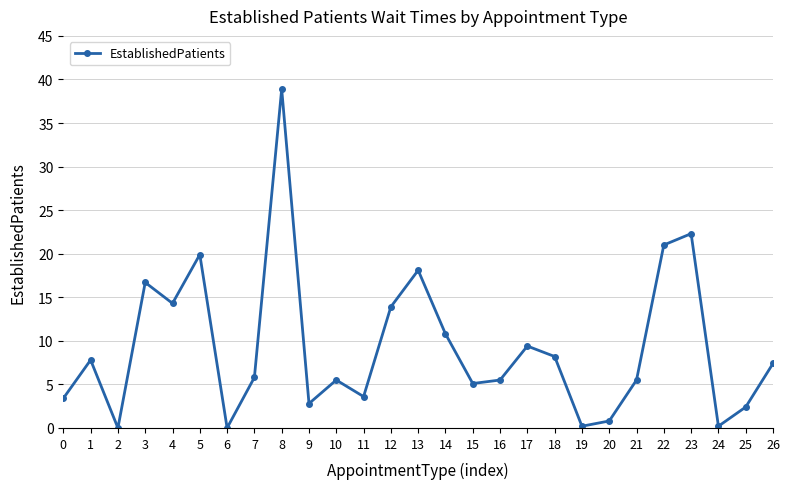

Reading left to right, extract all data points from this chart.

3.4	7.8	0.0	16.7	14.3	19.9	0.0	5.8	38.9	2.8	5.5	3.6	13.9	18.1	10.8	5.1	5.5	9.4	8.2	0.2	0.8	5.5	21.0	22.3	0.2	2.4	7.4